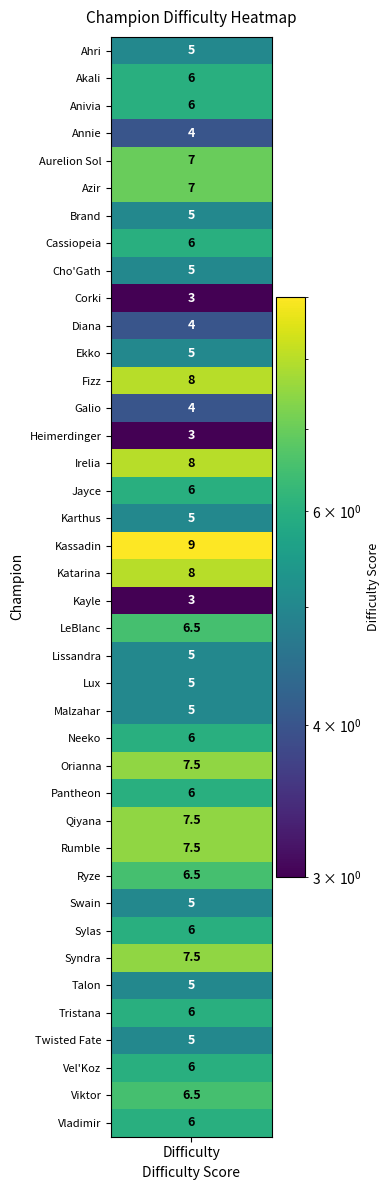

Reading left to right, what are all the values shown in this chart?

5.0	6.0	6.0	4.0	7.0	7.0	5.0	6.0	5.0	3.0	4.0	5.0	8.0	4.0	3.0	8.0	6.0	5.0	9.0	8.0	3.0	6.5	5.0	5.0	5.0	6.0	7.5	6.0	7.5	7.5	6.5	5.0	6.0	7.5	5.0	6.0	5.0	6.0	6.5	6.0